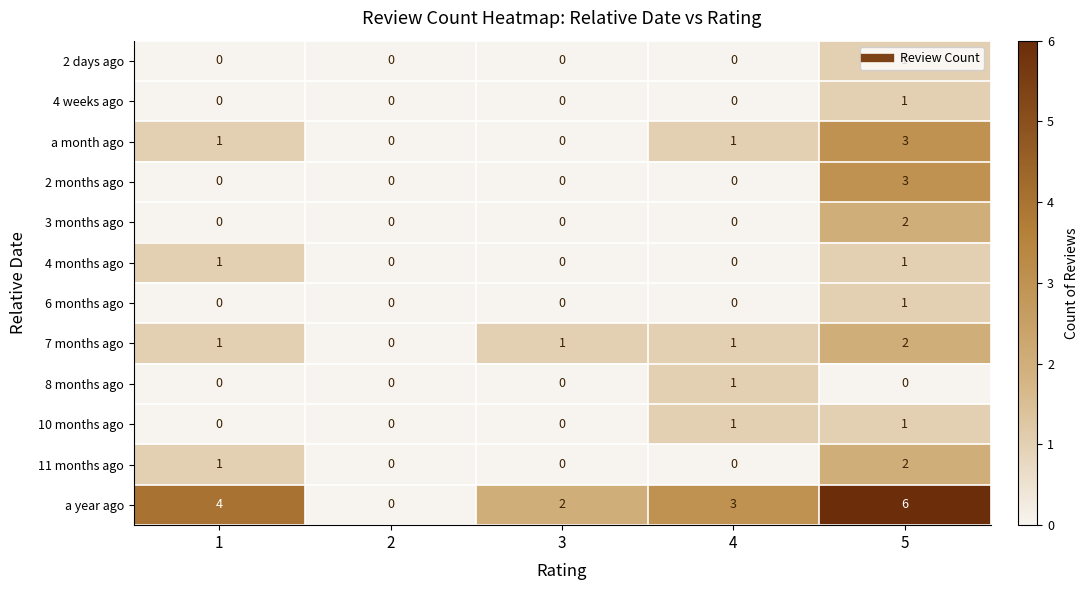

At which category is the sum across all series the highest?

5